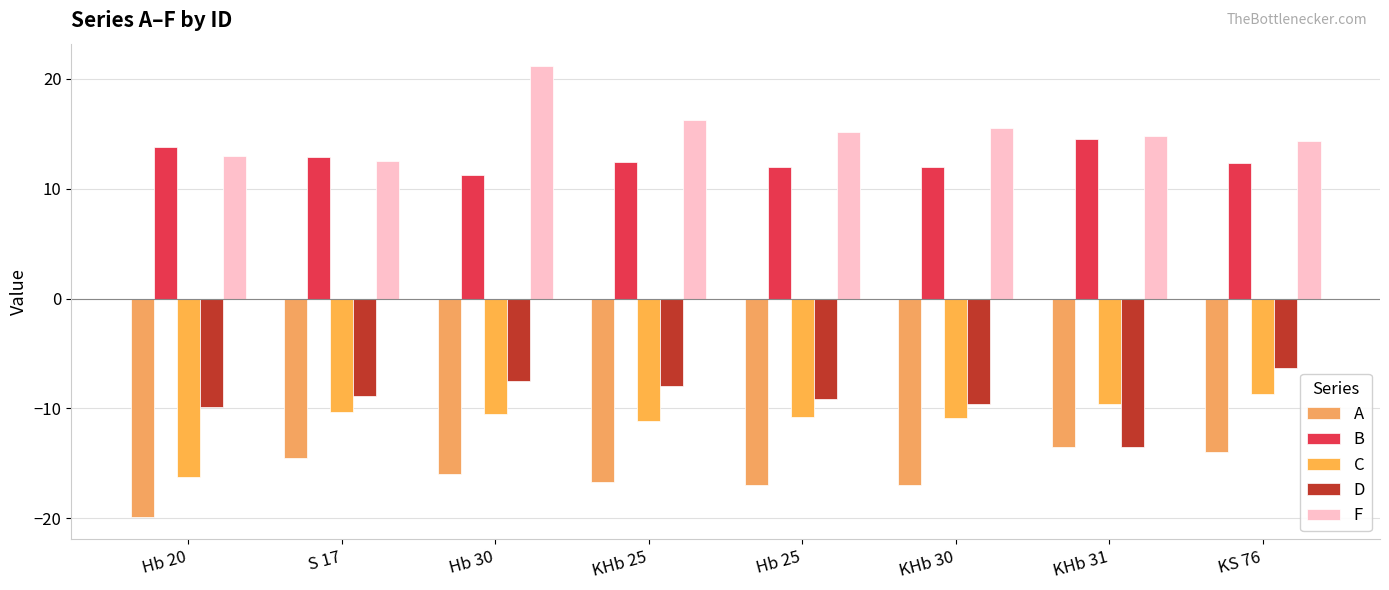

Reading left to right, extract all data points from this chart.

A: -19.9	-14.5	-16.0	-16.7	-17.0	-17.0	-13.5	-14.0
B: 13.8	12.9	11.2	12.5	12.0	12.0	14.5	12.3
C: -16.3	-10.3	-10.5	-11.1	-10.8	-10.8	-9.6	-8.7
D: -9.9	-8.9	-7.5	-8.0	-9.1	-9.6	-13.5	-6.3
F: 12.9	12.6	21.1	16.2	15.1	15.5	14.8	14.4